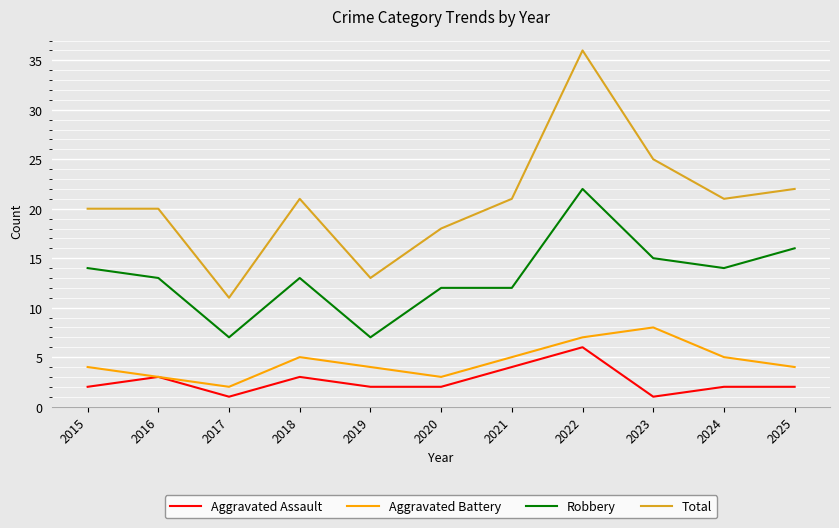

At how many categories does at least one series exceed 27?

1